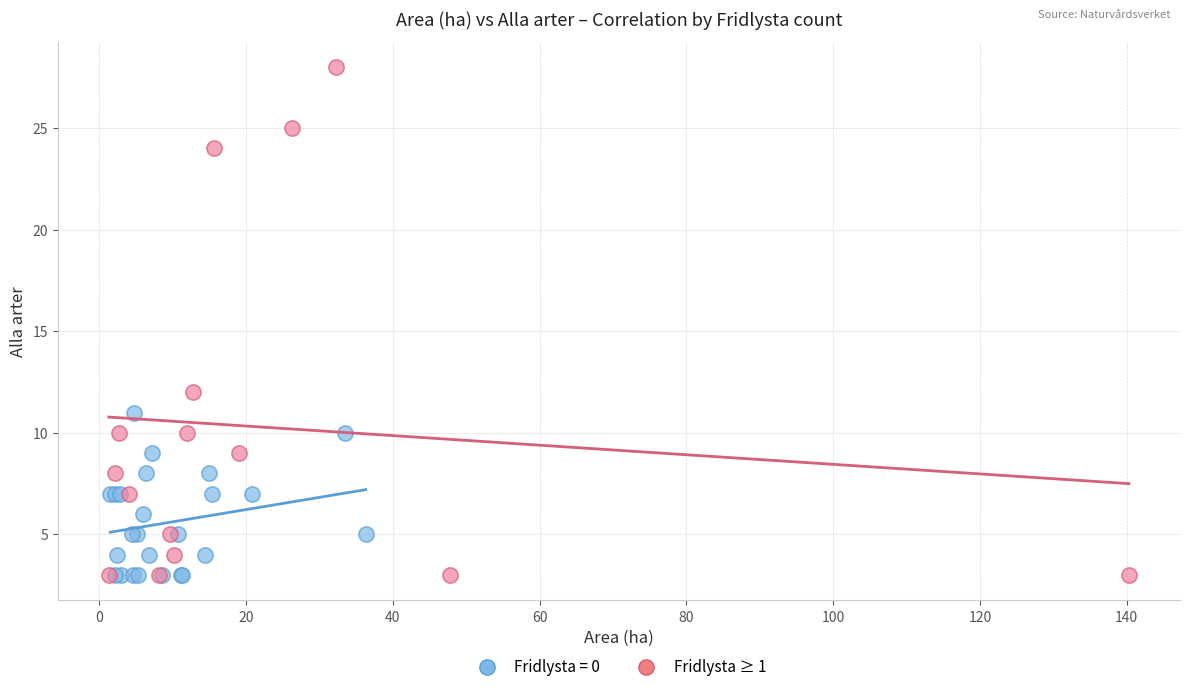

Which series contains the highest Y value?

Fridlysta ≥ 1